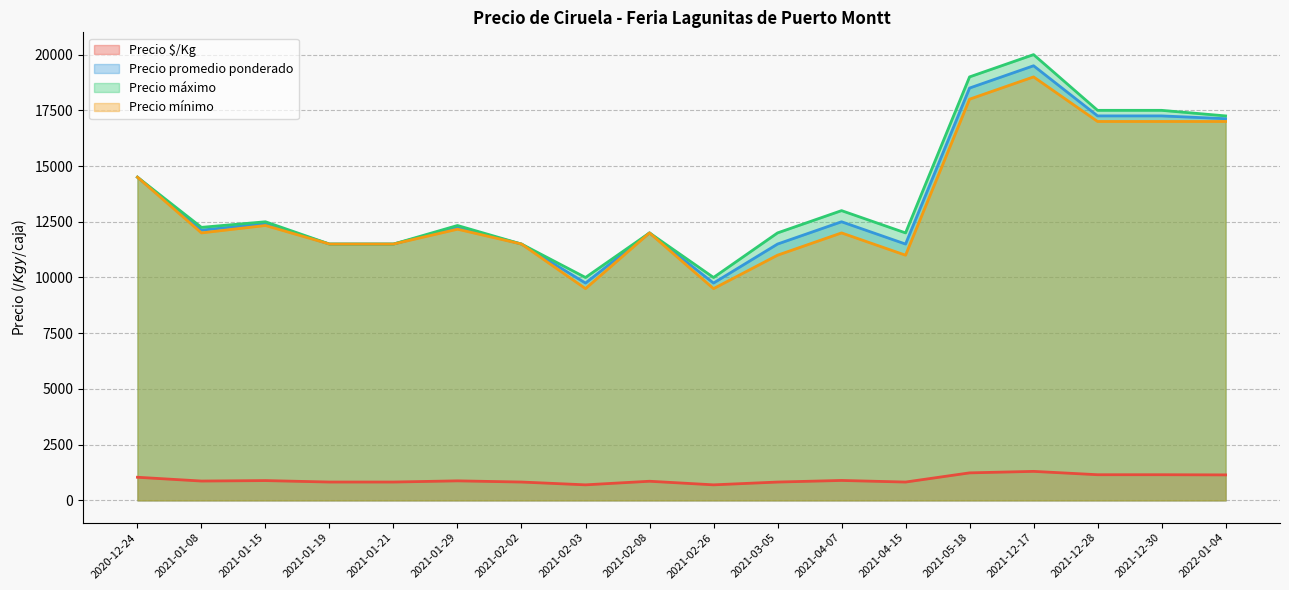

At which label does Precio mínimo reach its peak?

2021-12-17